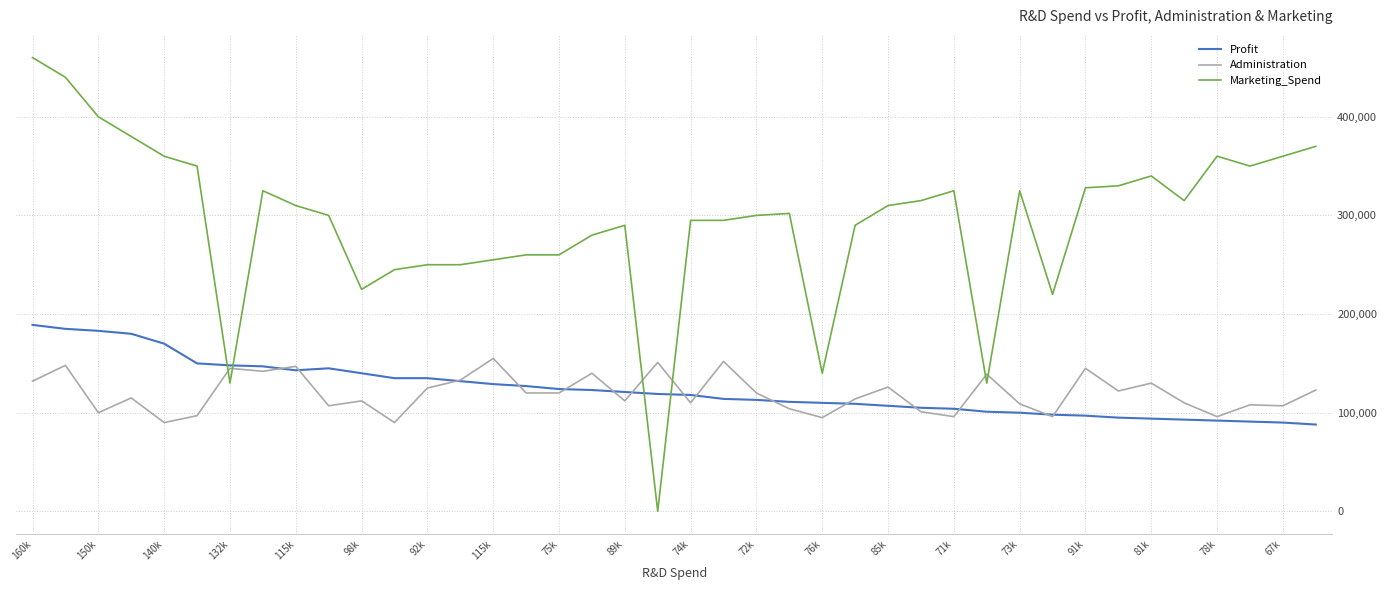

Which series has the largest range (max minus min)?

Marketing_Spend